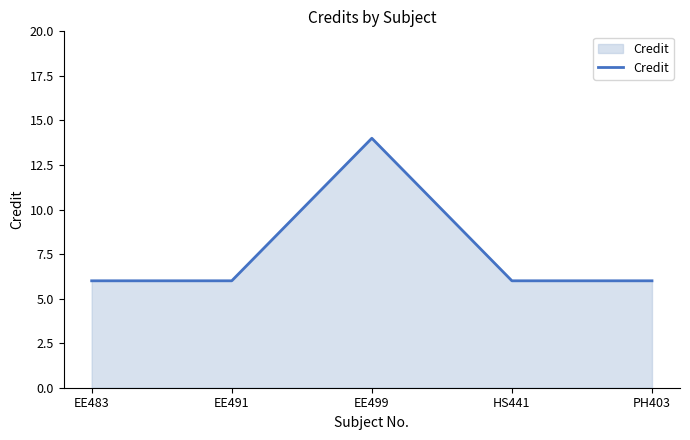

What is the ratio of the value at PH403 to the value at EE483?

1.0